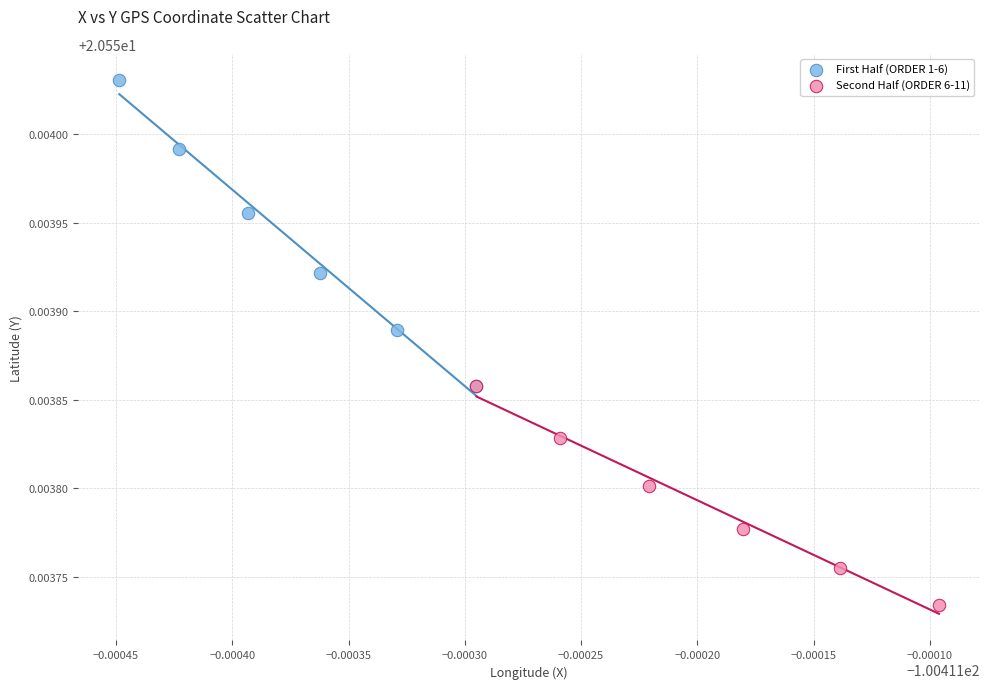

Which series reaches the minimum Y coordinate?

Second Half (ORDER 6-11)